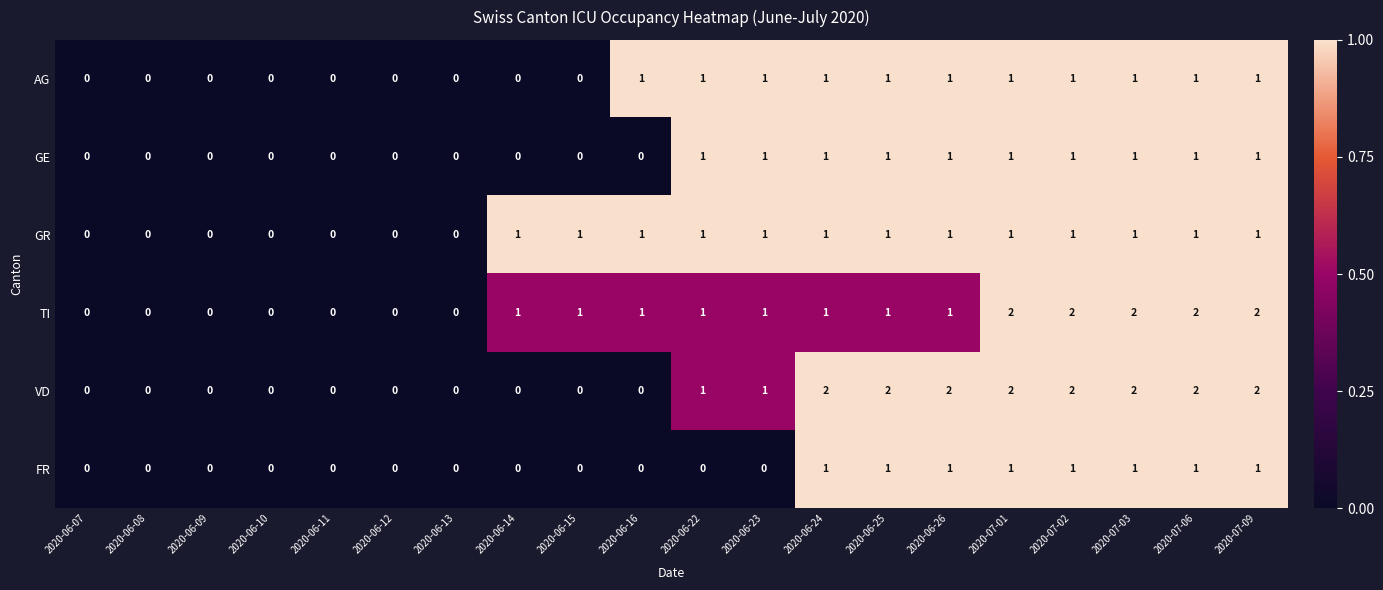

The VD series shows 1 at 2020-06-07. True or false?

False